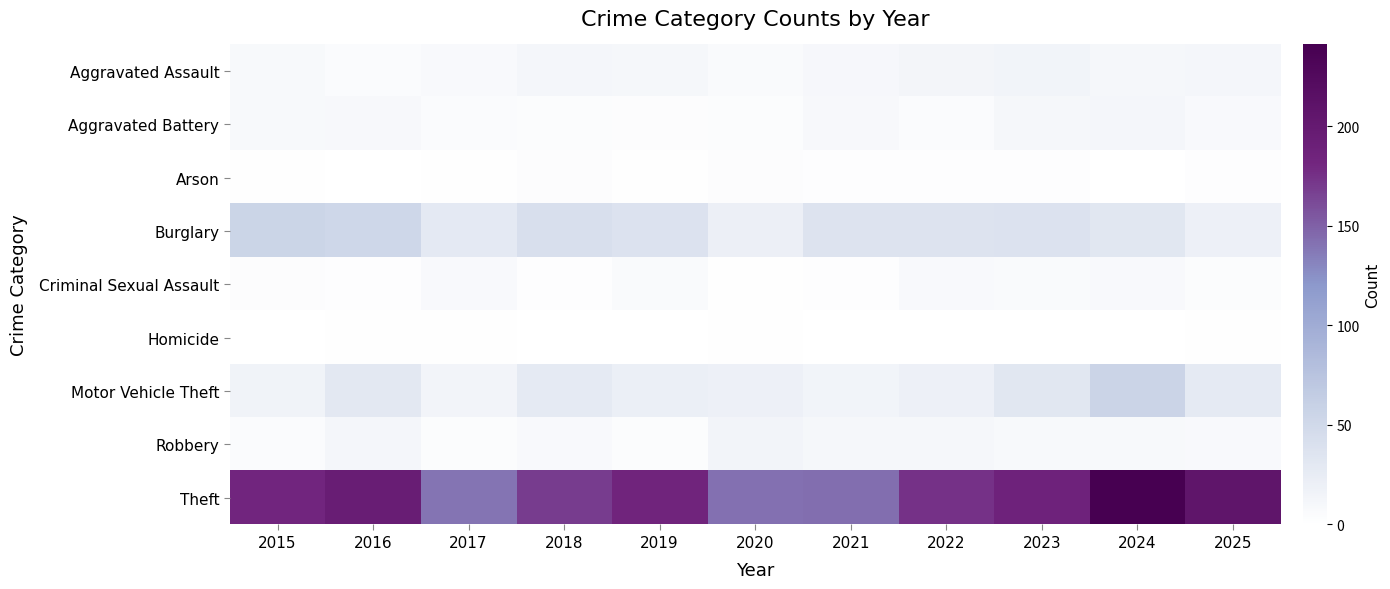

At 2018, list the series in order from largest to smallest.

Theft, Burglary, Motor Vehicle Theft, Aggravated Assault, Robbery, Aggravated Battery, Arson, Criminal Sexual Assault, Homicide